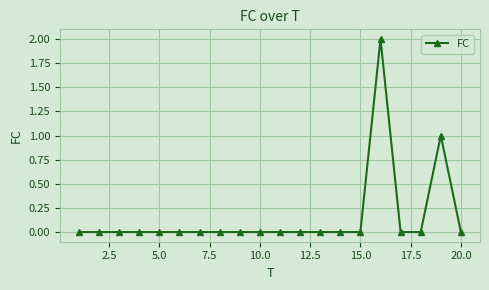

Does the chart display data point markers on the line(s)?

Yes